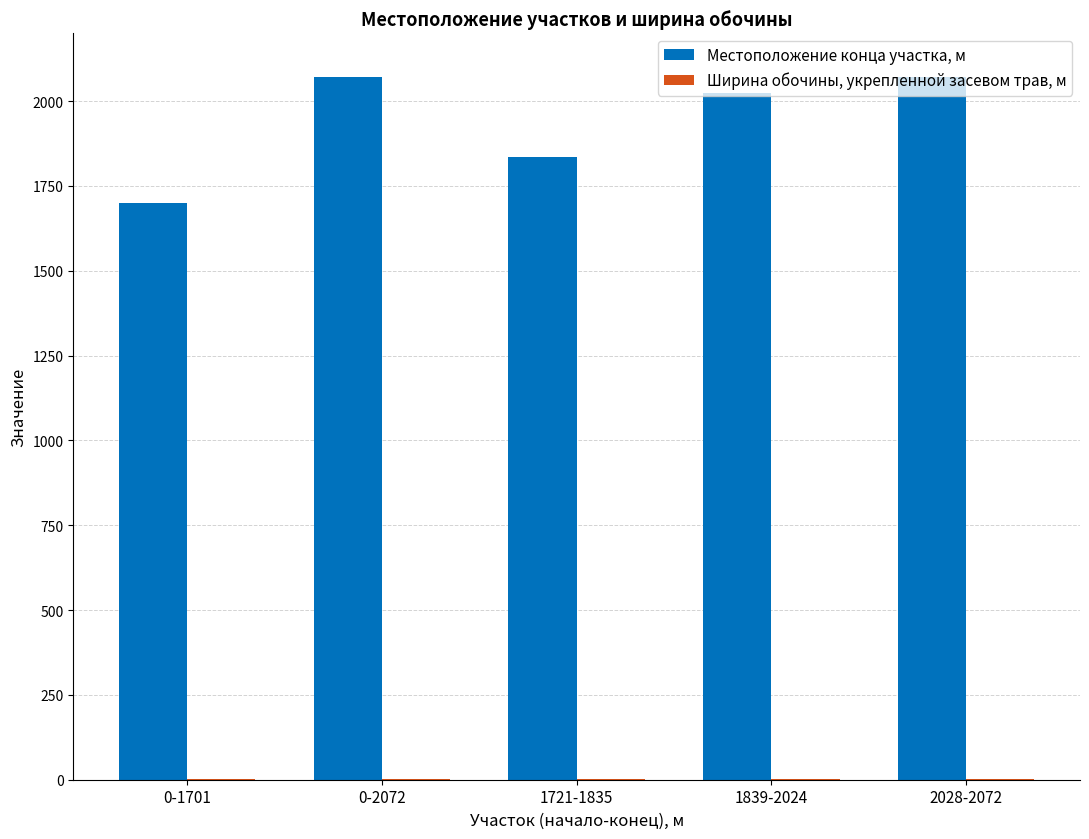

The value of Местоположение конца участка, м at 0-1701 is 2425. True or false?

False